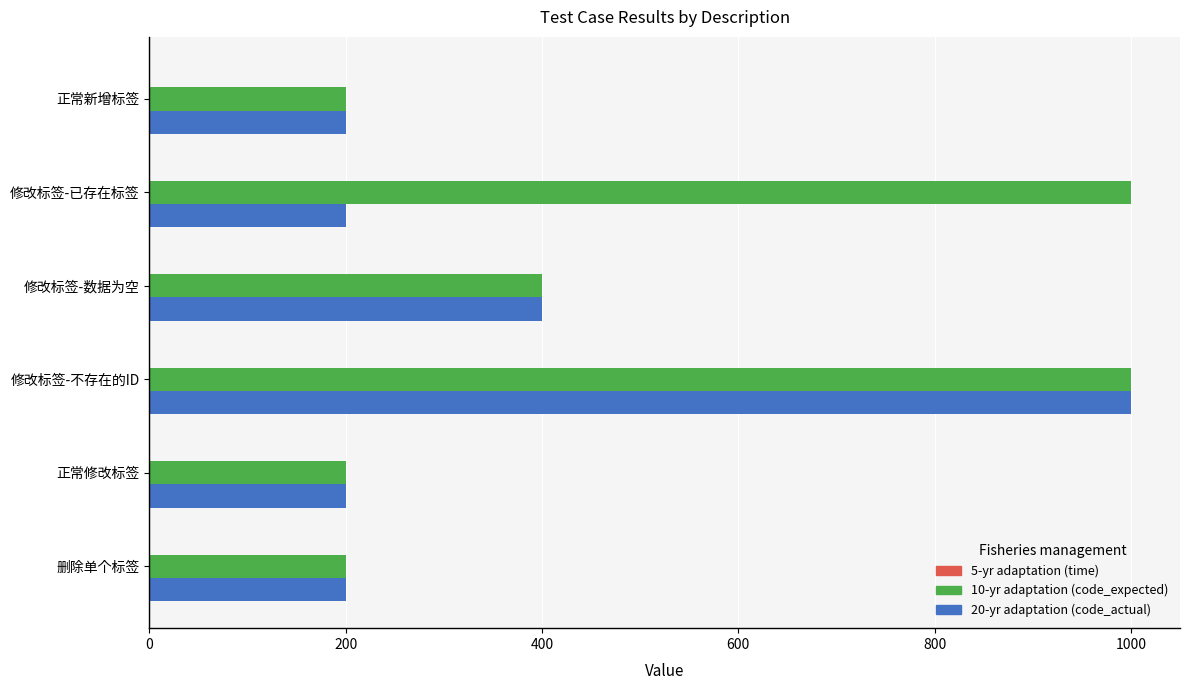

What is the sum of all 20-yr adaptation (code_actual) values?

2200.0